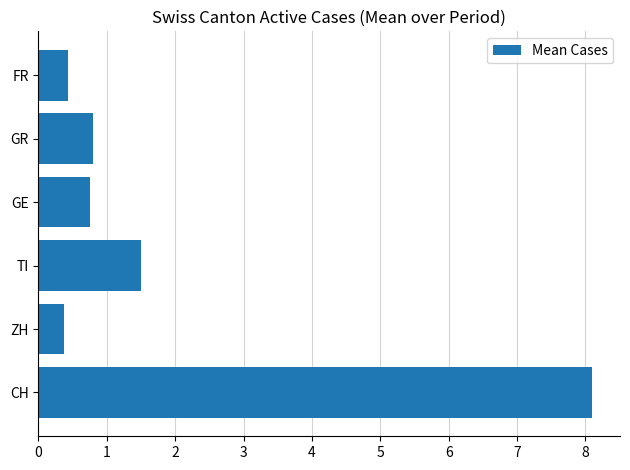

True or false: the data shows 0.7 at ZH.

False